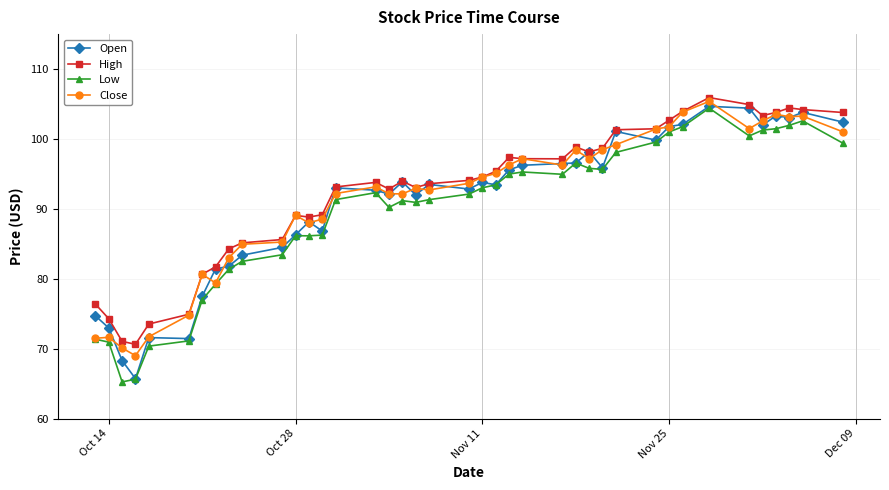

True or false: Open has more than 0 interior local peaks.

True